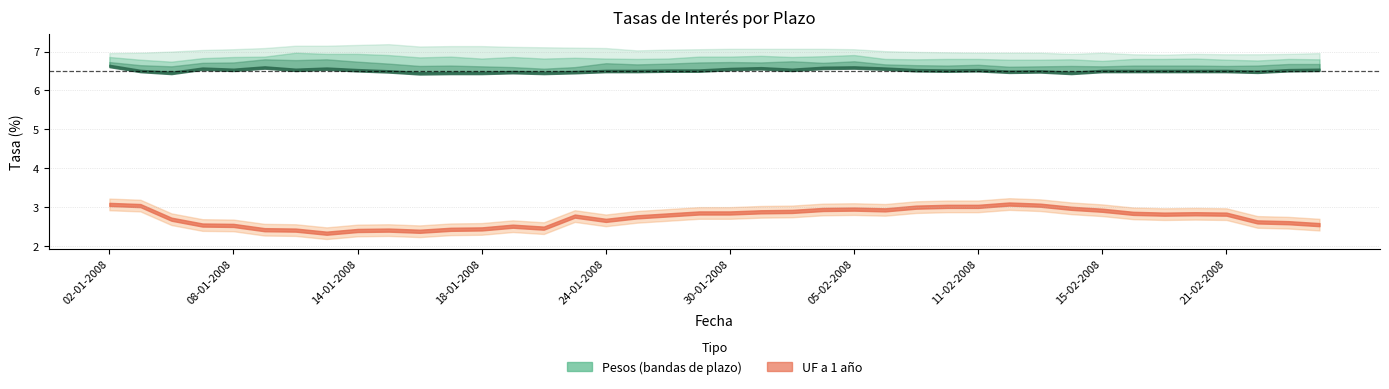

True or false: Pesos a 1 mes and Pesos a 1 año intersect in this chart.

False